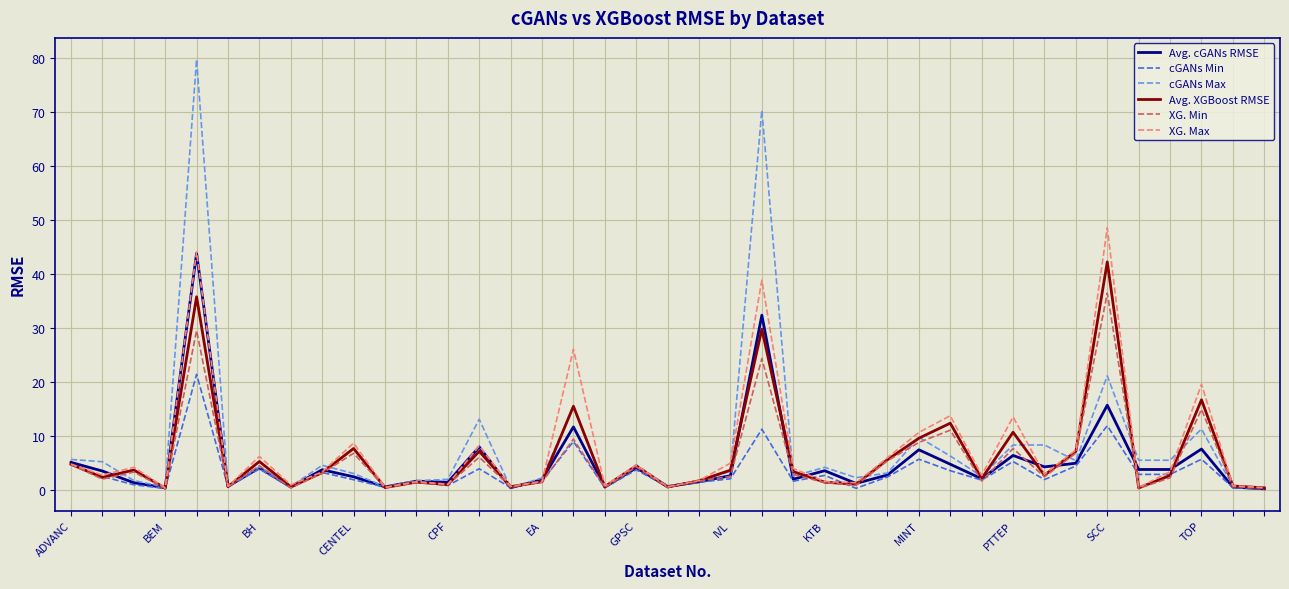

What is the minimum value for XG. Max?

0.4